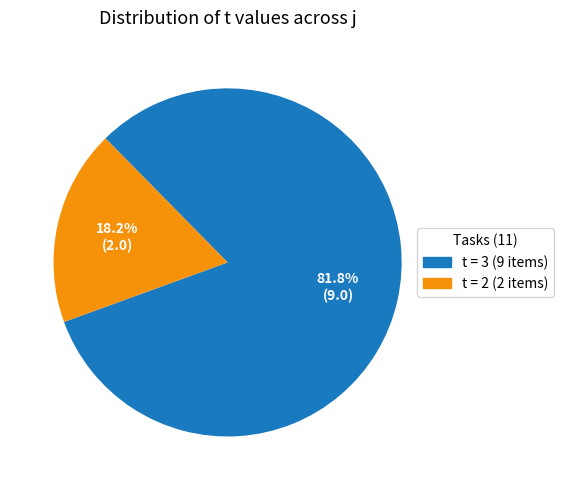

Does any single category account for the majority?

Yes